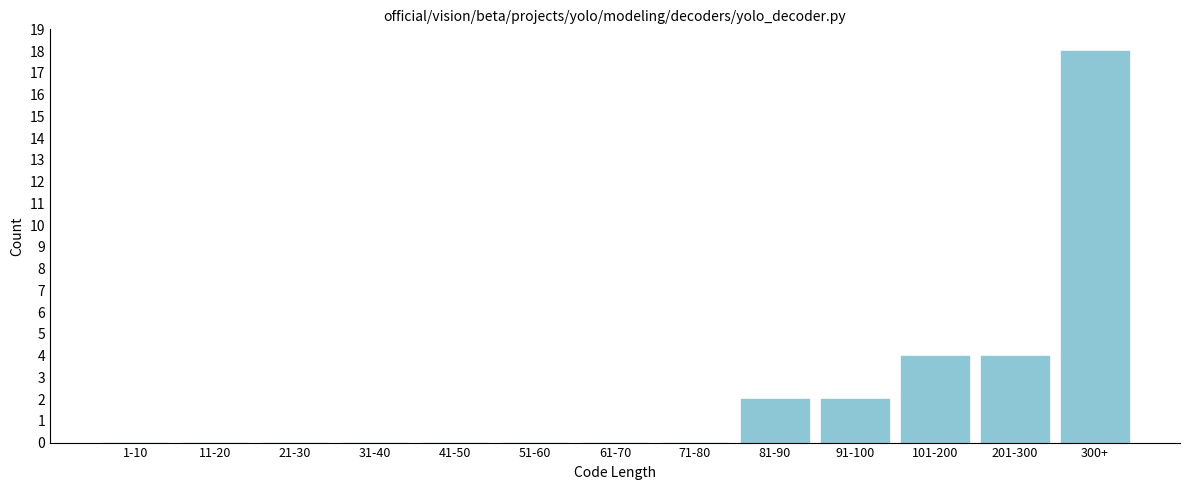

Reading left to right, extract all data points from this chart.

1-10=0	11-20=0	21-30=0	31-40=0	41-50=0	51-60=0	61-70=0	71-80=0	81-90=2	91-100=2	101-200=4	201-300=4	300+=18